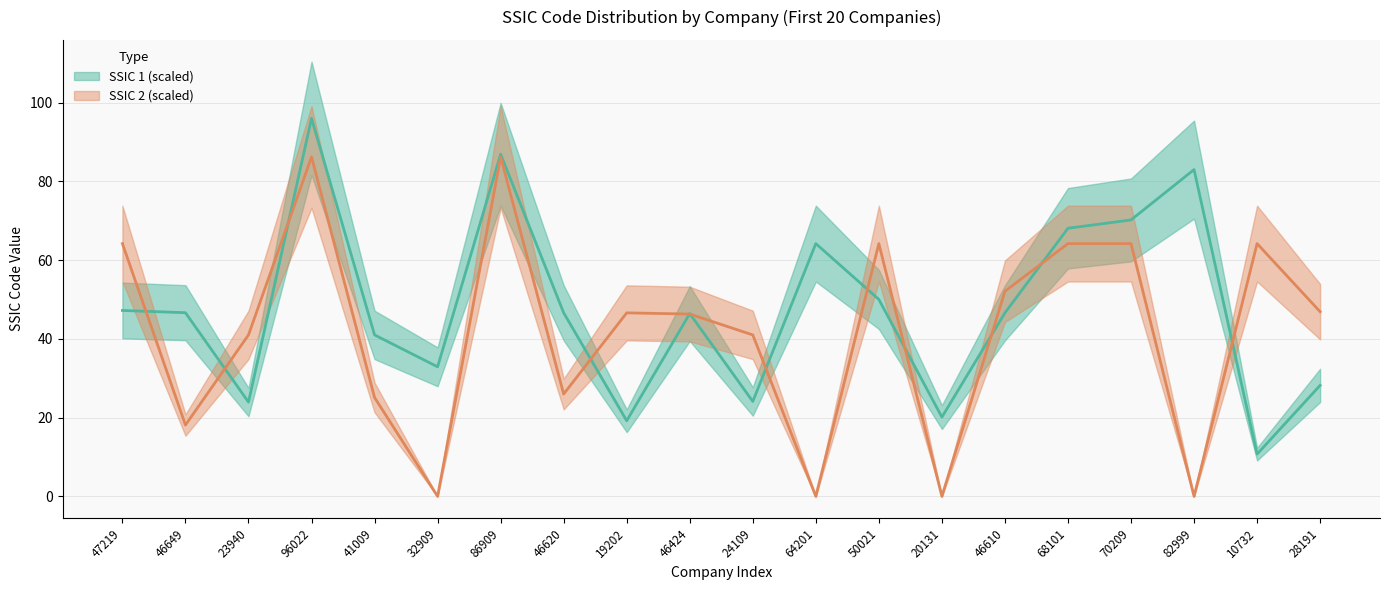

What is the maximum value shown in the chart?

96.0